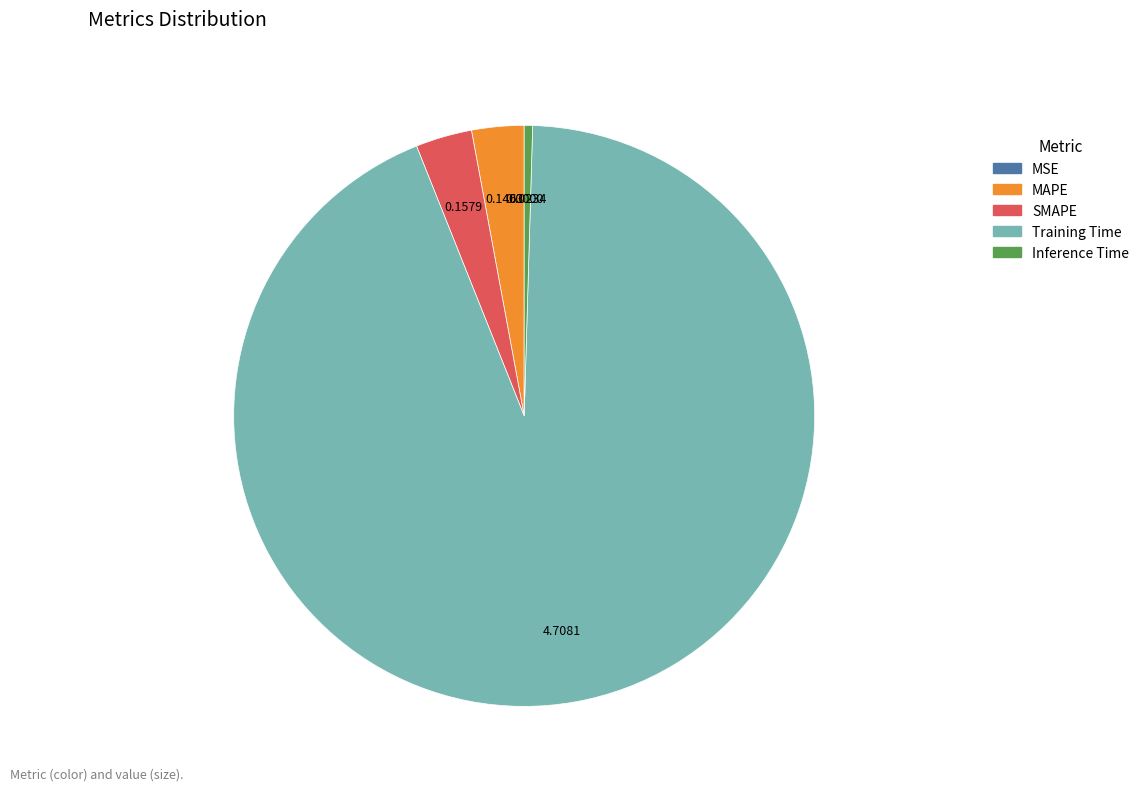

Which slice represents more than half of the pie?

Training Time